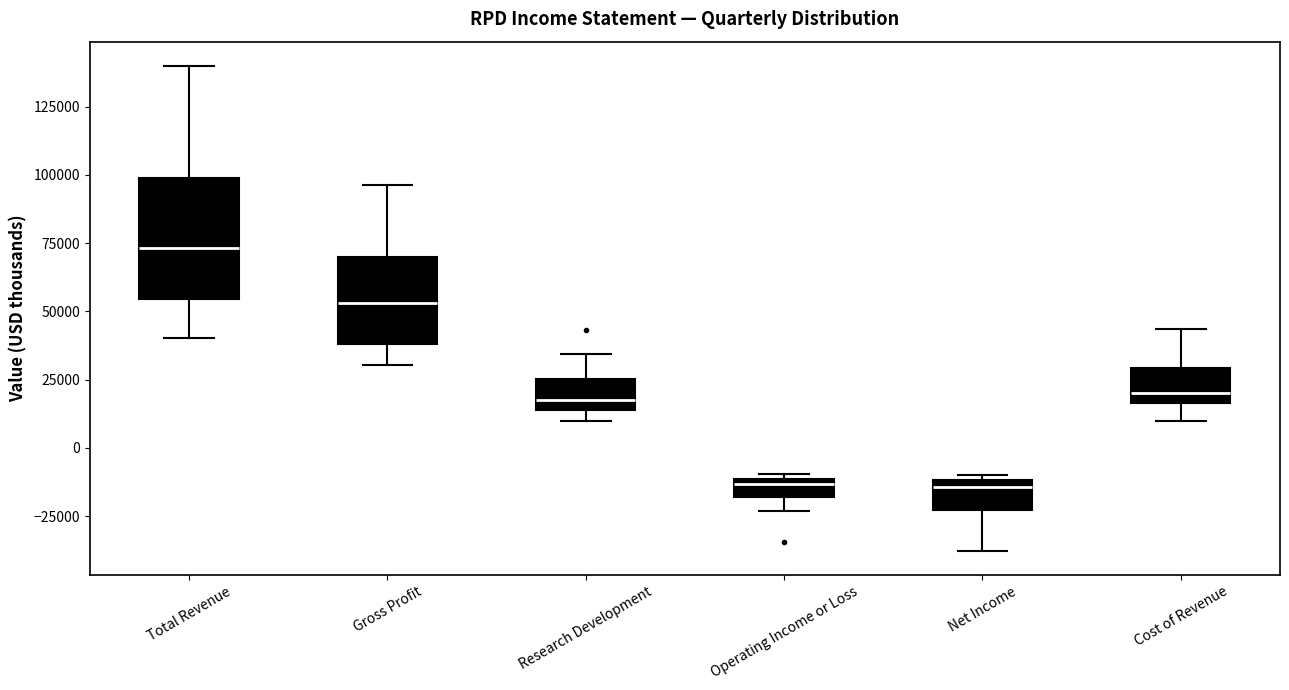

Which box's median line is the highest?

Total Revenue